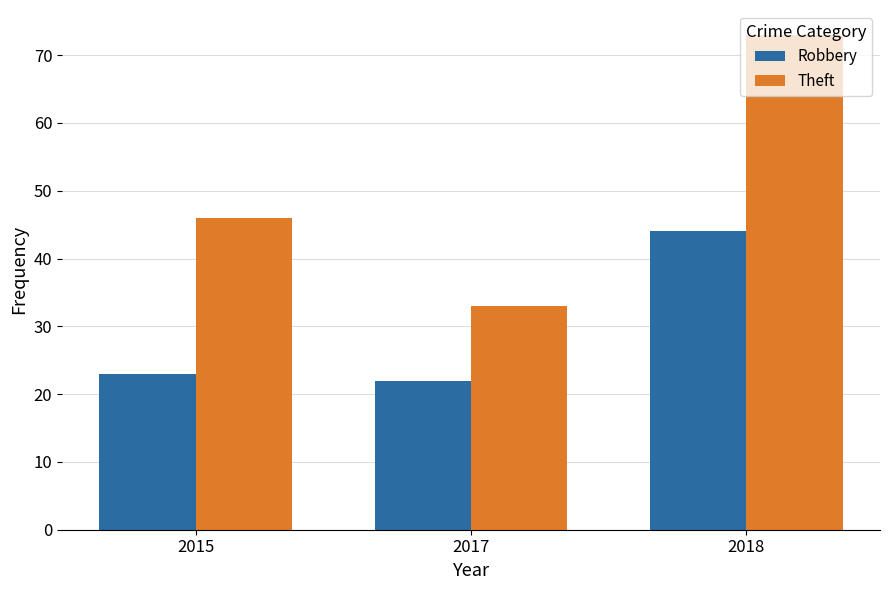

At which category is the sum across all series the highest?

2018